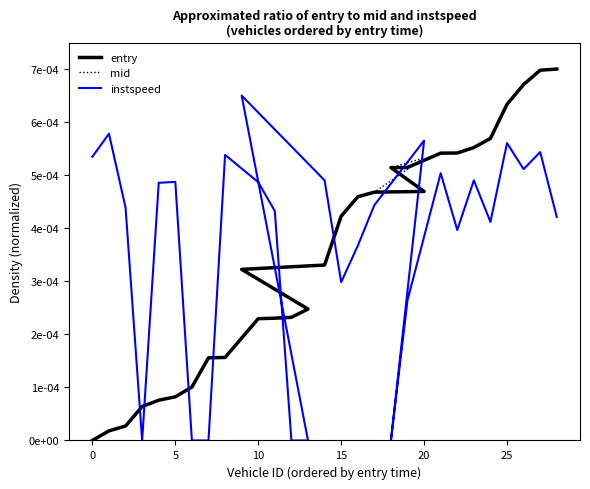

Is this an area chart (filled region under the line)?

No